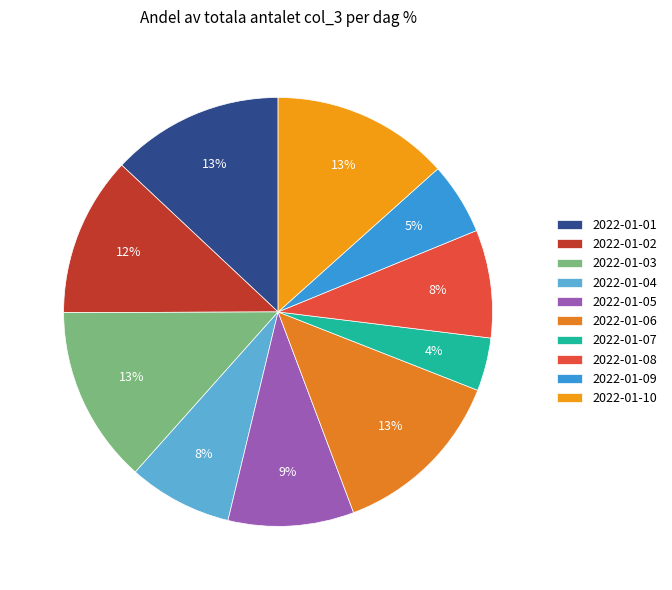

How many segments does this pie chart have?

10